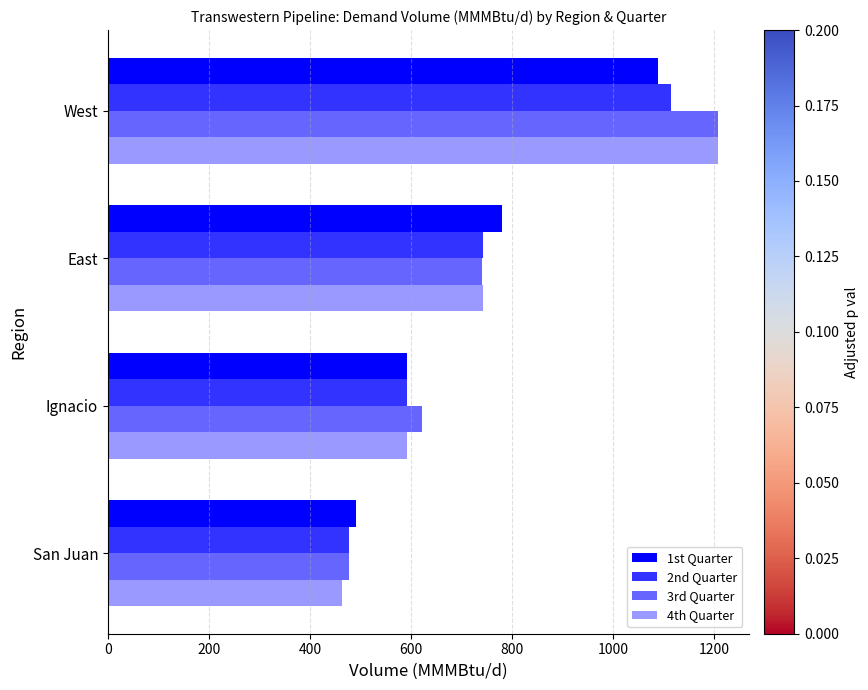

What is the difference between the maximum and minimum values in the 3rd Quarter series?

730.4